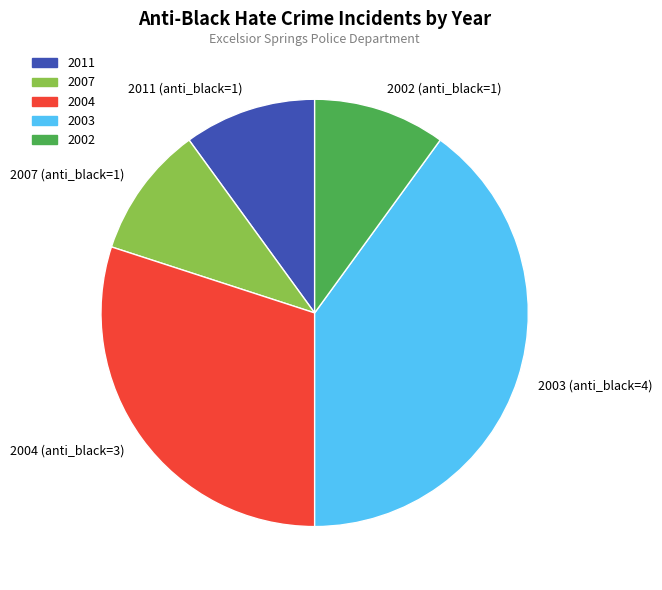

True or false: 2011 accounts for 18% of the total.

False